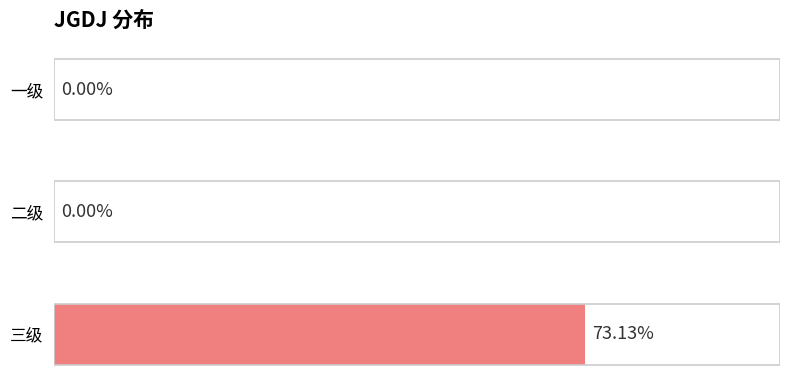

At which category does the chart reach its peak across all series?

三级